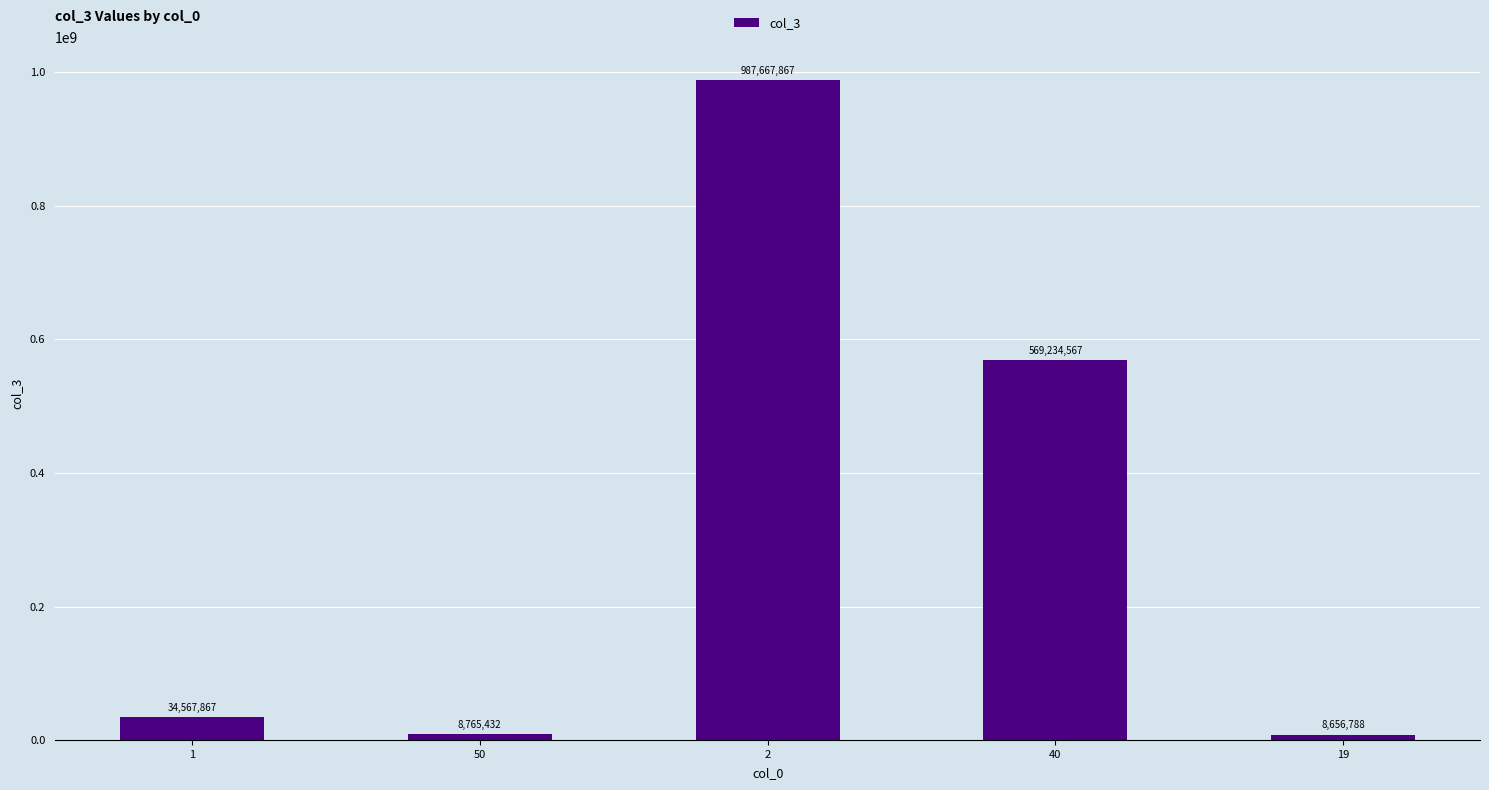

Between 1 and 50, which is larger?

1